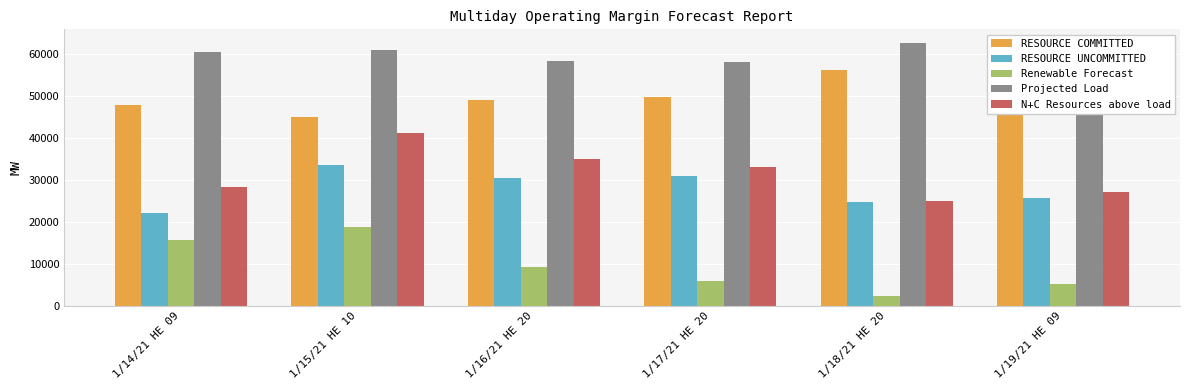

What is the sum of all Renewable Forecast values?

57487.9